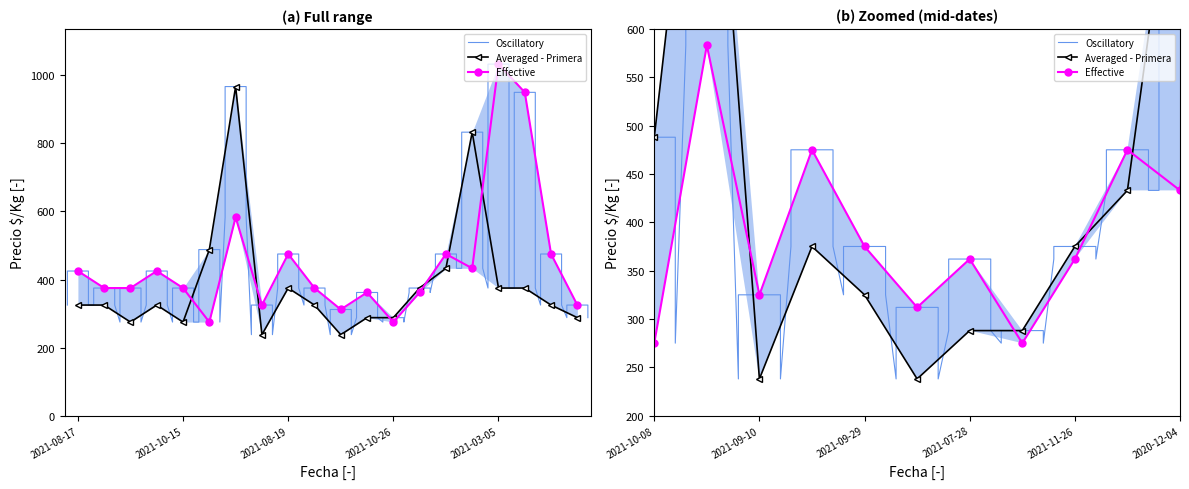

At which category does the chart reach its minimum across all series?

2021-09-10